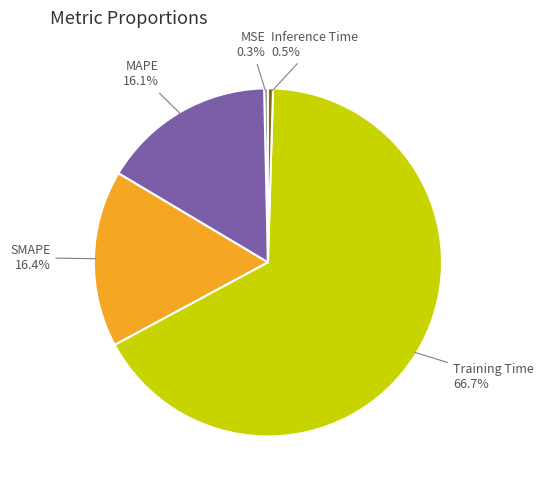

Does SMAPE account for over 50% of the chart?

No